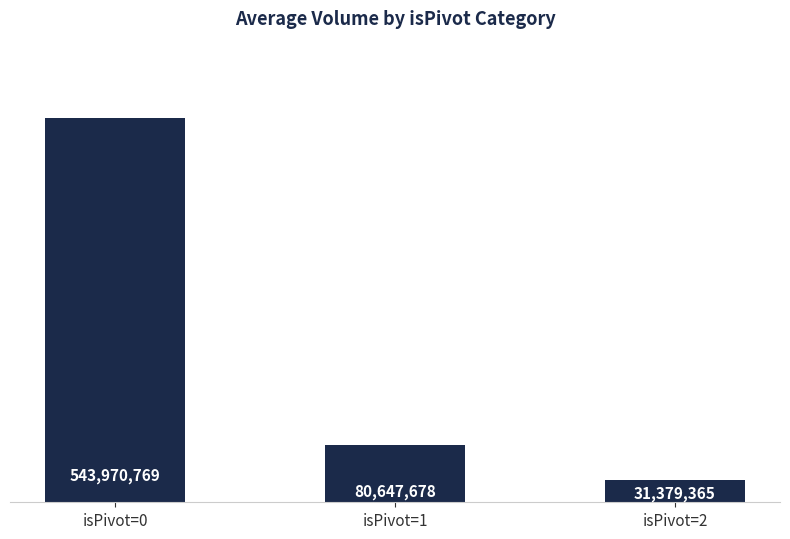

What is the smallest value displayed?

31379365